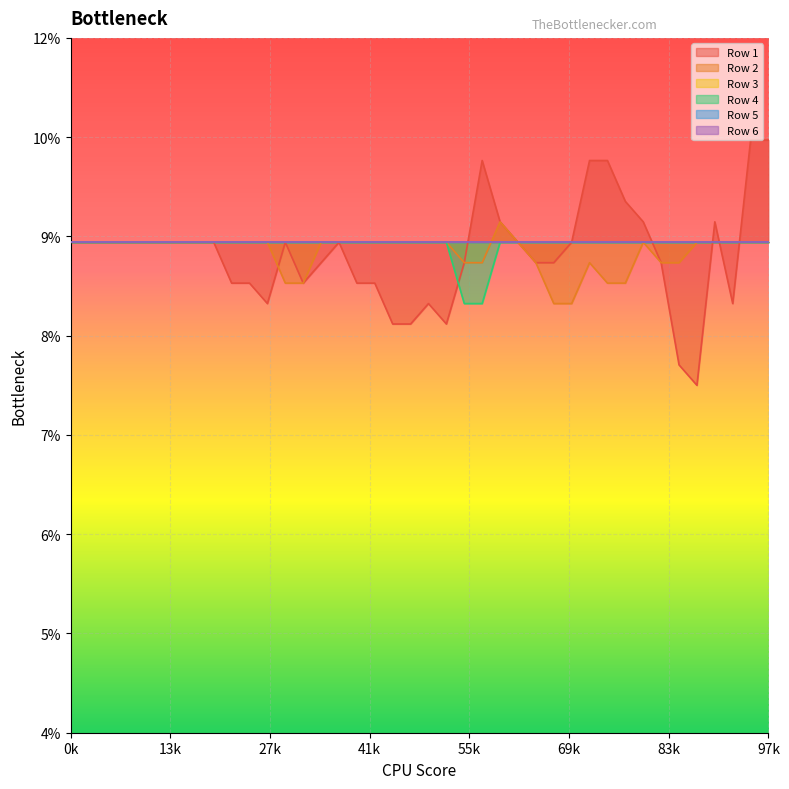

Does the chart display data point markers on the line(s)?

No